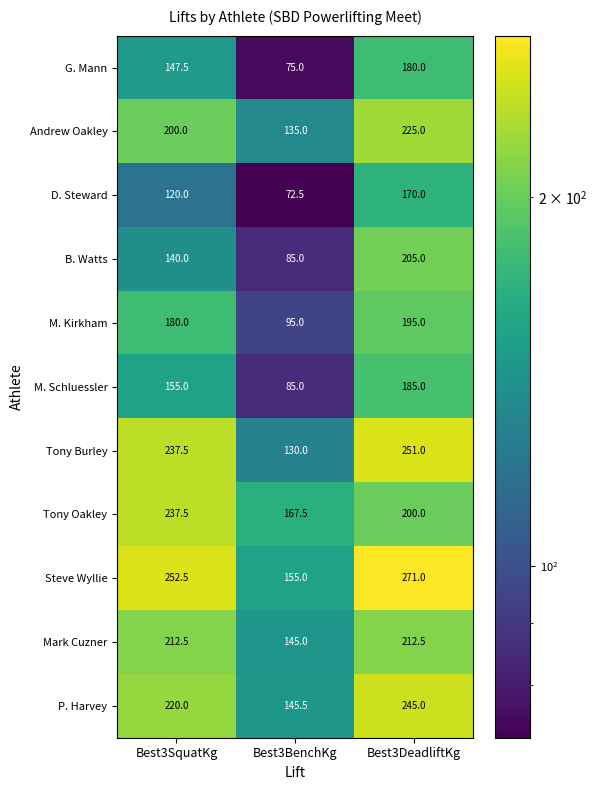

What is the total value across all series at Best3DeadliftKg?

2339.5